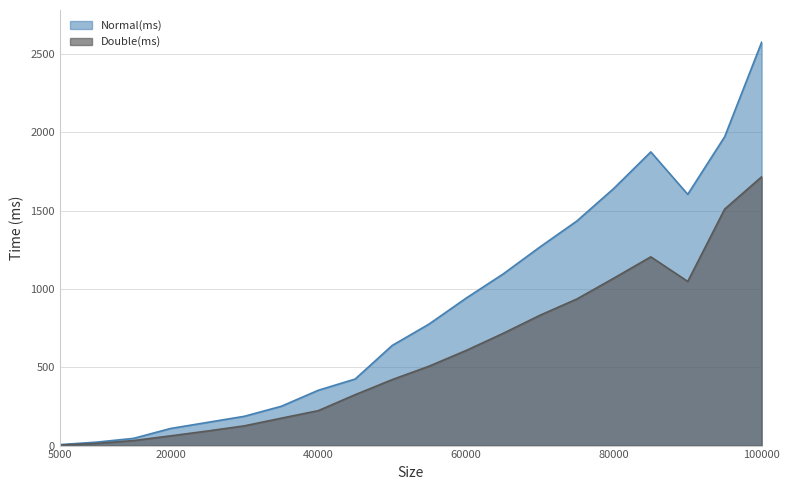

At which label is Double(ms) closest to 859?

70000